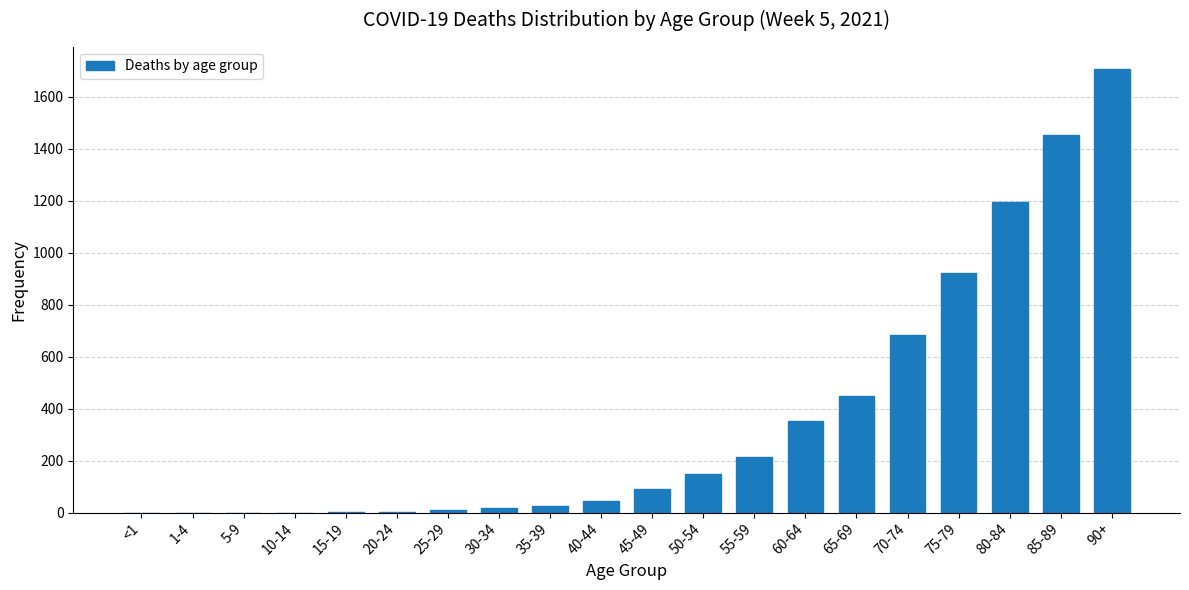

Is it true that the value at 50-54 is 210?

False